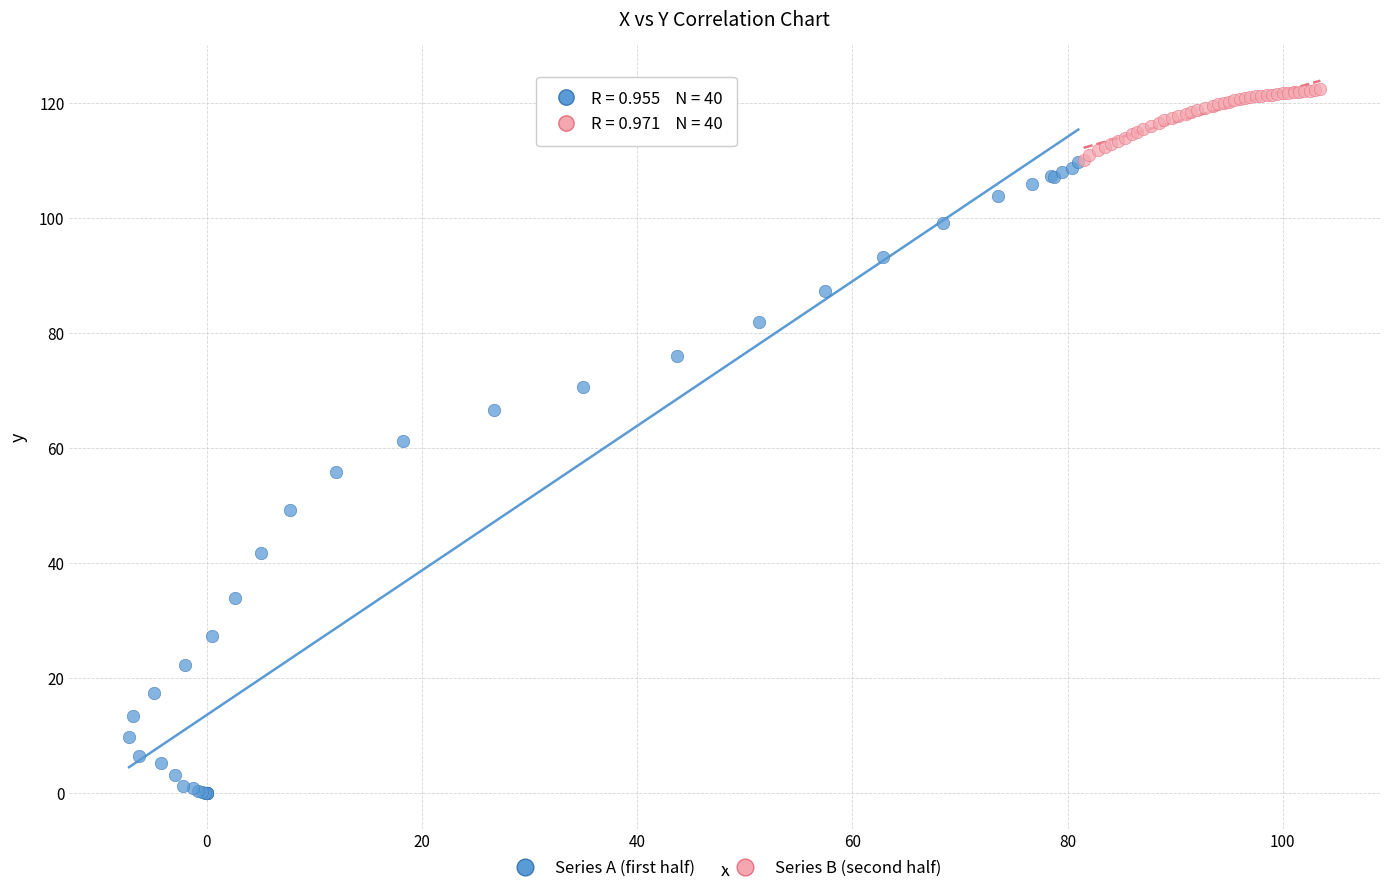

Which series reaches the minimum Y coordinate?

Series A (first half)